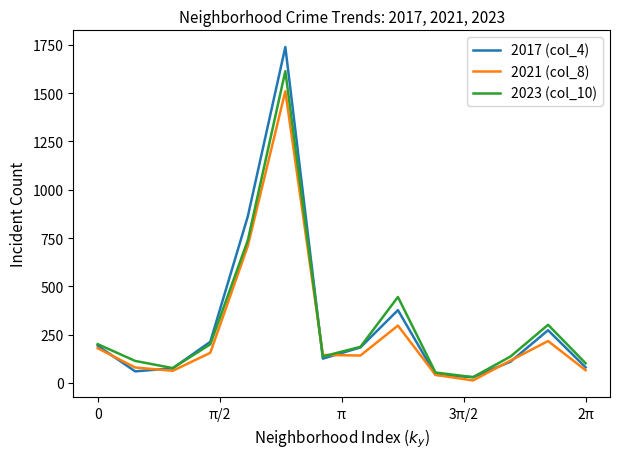

List the series in order of their peak value, highest first.

2017 (col_4), 2023 (col_10), 2021 (col_8)